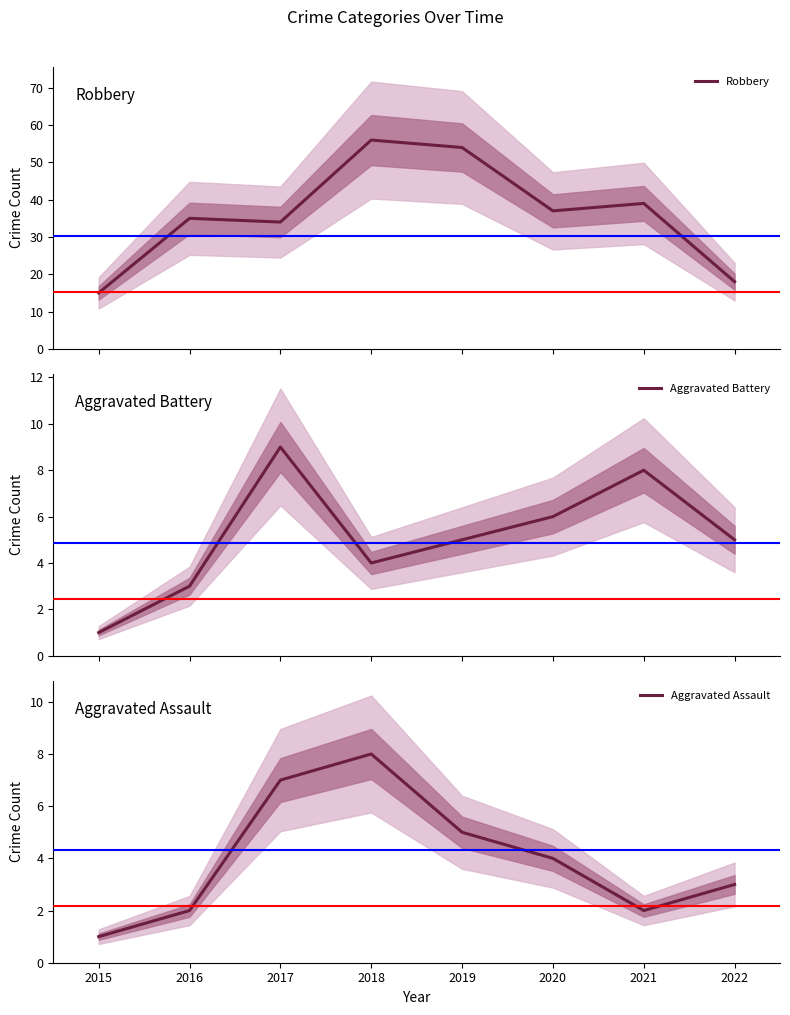

Which series changed the most between 2020 and 2021?

Robbery